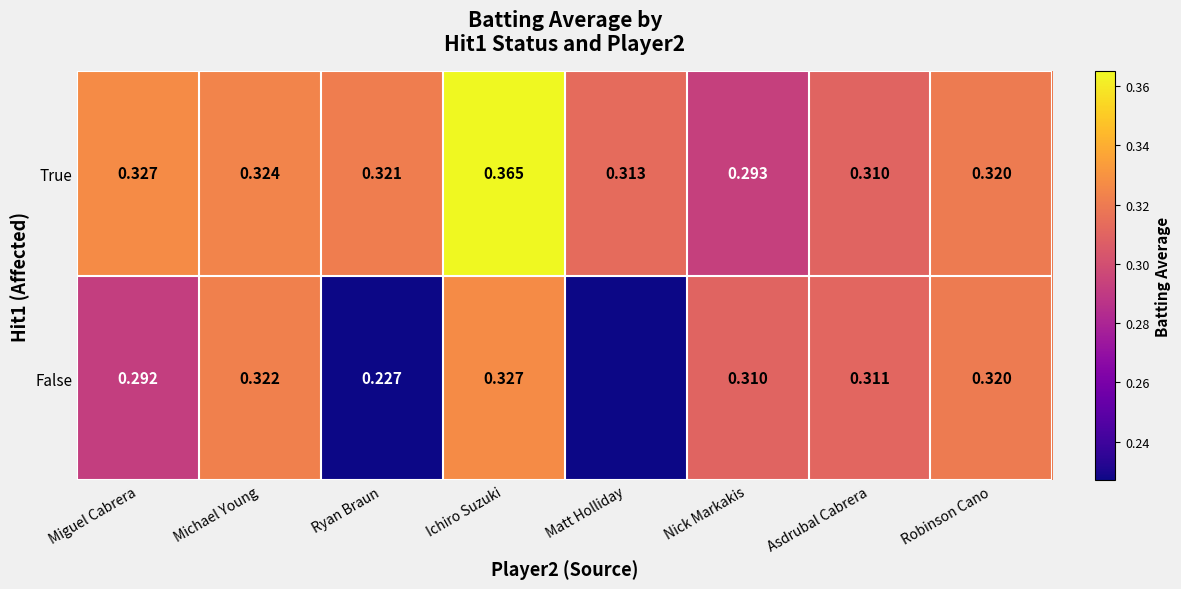

List the labels in order of True value, smallest first.

Nick Markakis, Asdrubal Cabrera, Matt Holliday, Robinson Cano, Ryan Braun, Michael Young, Miguel Cabrera, Ichiro Suzuki